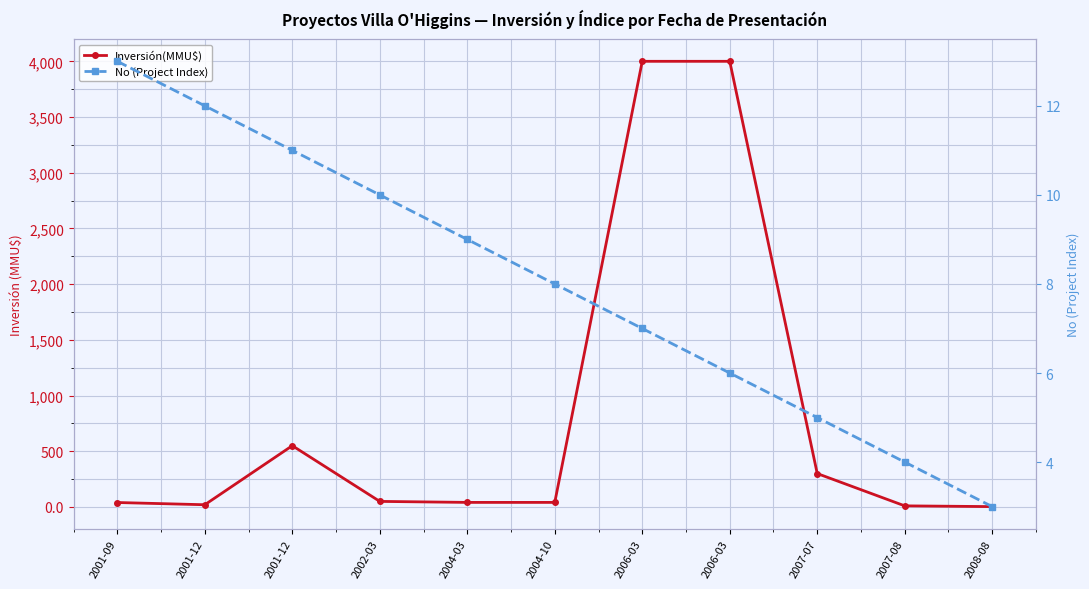

Reading left to right, transcribe all the data shown in this chart.

Inversión(MMU$): 2001-09=40.0	2001-12=20.0	2001-12=550.0	2002-03=50.0	2004-03=41.0	2004-10=41.0	2006-03=4000.0	2006-03=4000.0	2007-07=300.0	2007-08=10.0	2008-08=3.2
No (Project Index): 2001-09=13.0	2001-12=12.0	2001-12=11.0	2002-03=10.0	2004-03=9.0	2004-10=8.0	2006-03=7.0	2006-03=6.0	2007-07=5.0	2007-08=4.0	2008-08=3.0